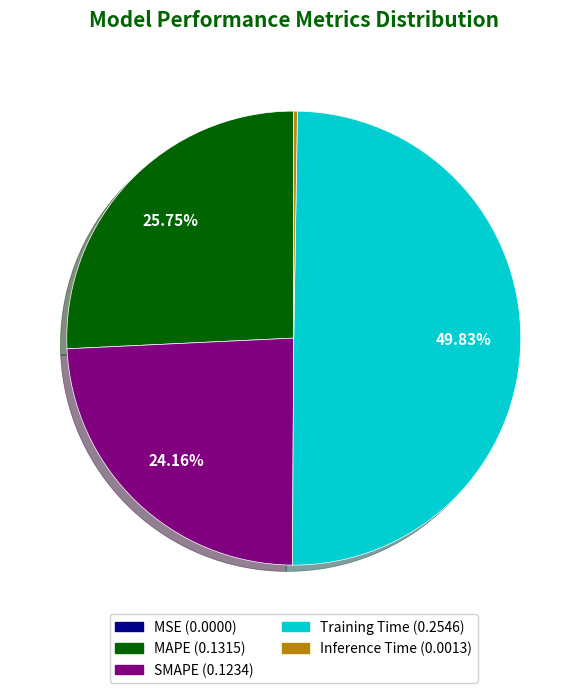

Which slice is the largest?

Training Time